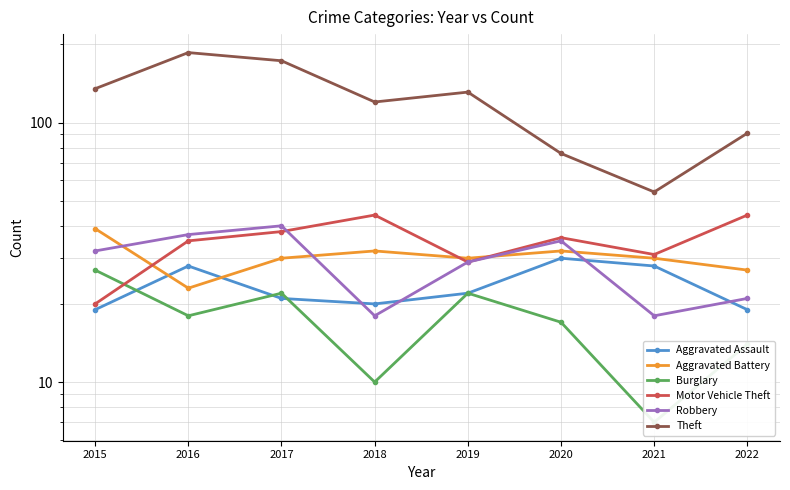

At how many categories does at least one series exceed 85?

6